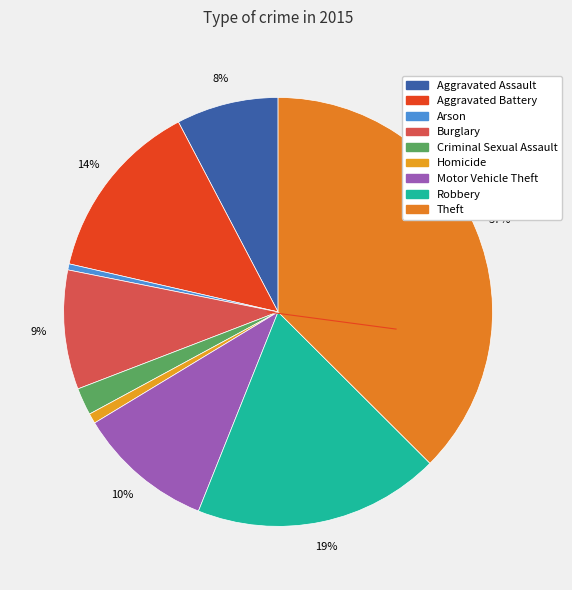

To the nearest percent, what is the difference between the Burglary and Theft slice percentages?

28%